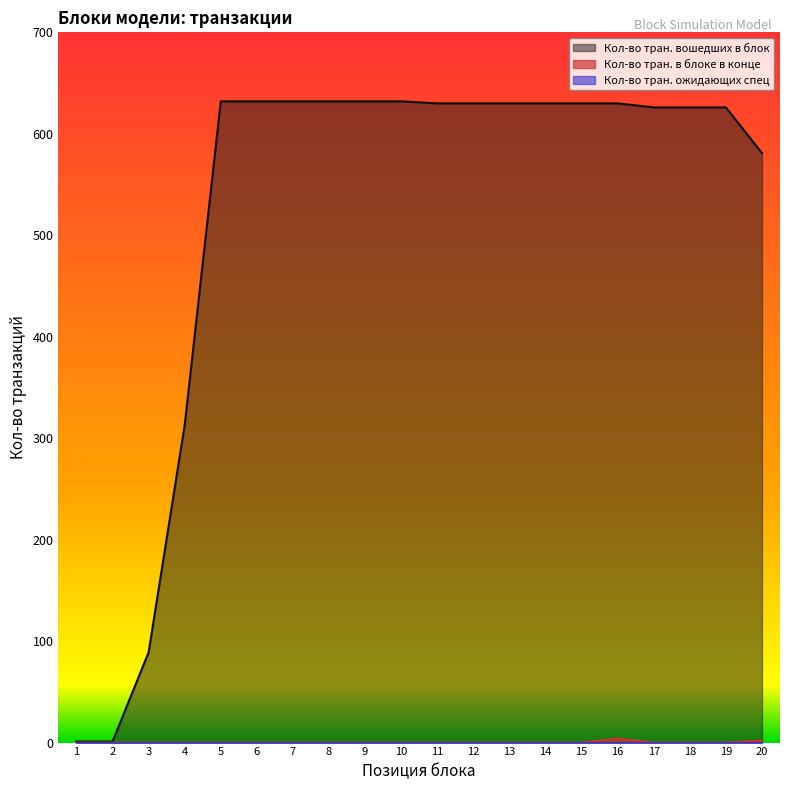

True or false: Кол-во тран. в блоке в конце and Кол-во тран. вошедших в блок intersect in this chart.

False